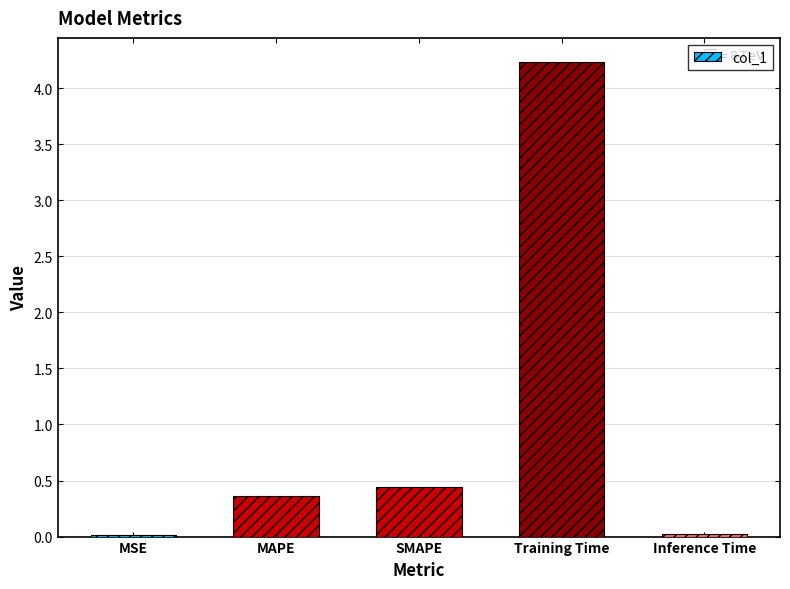

What is the change in value from MAPE to SMAPE?

+0.1